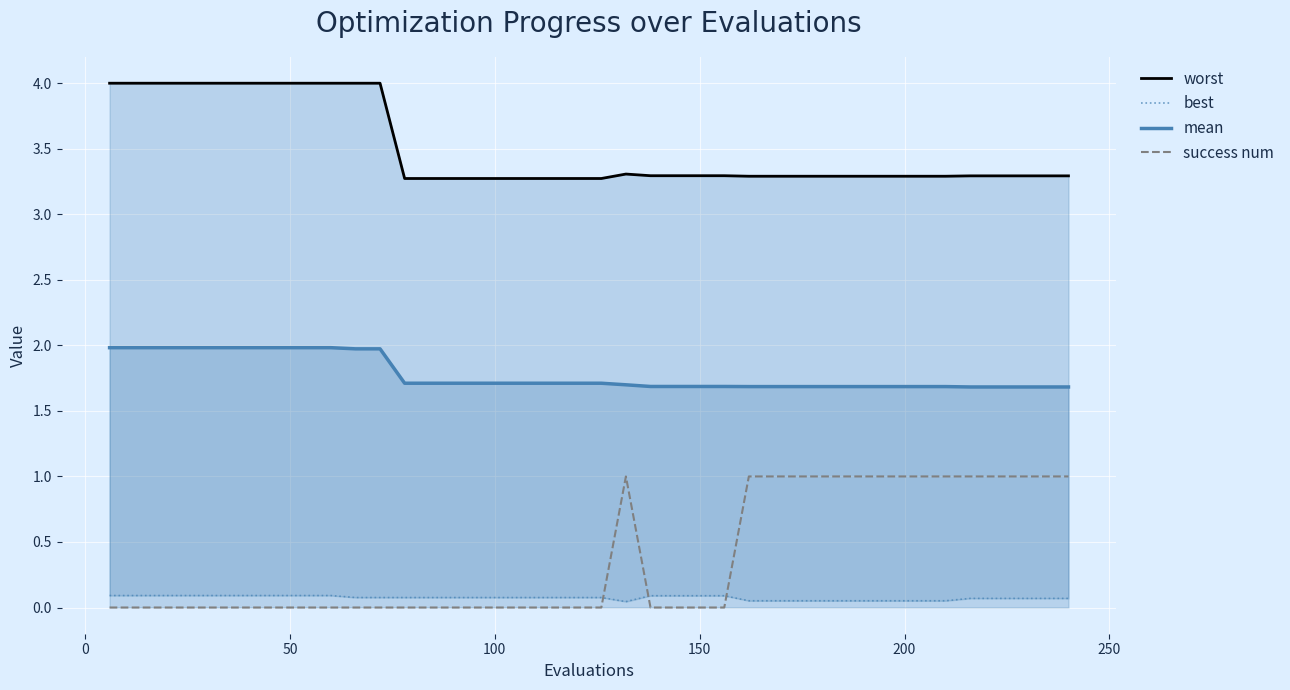

True or false: success num and mean intersect in this chart.

False